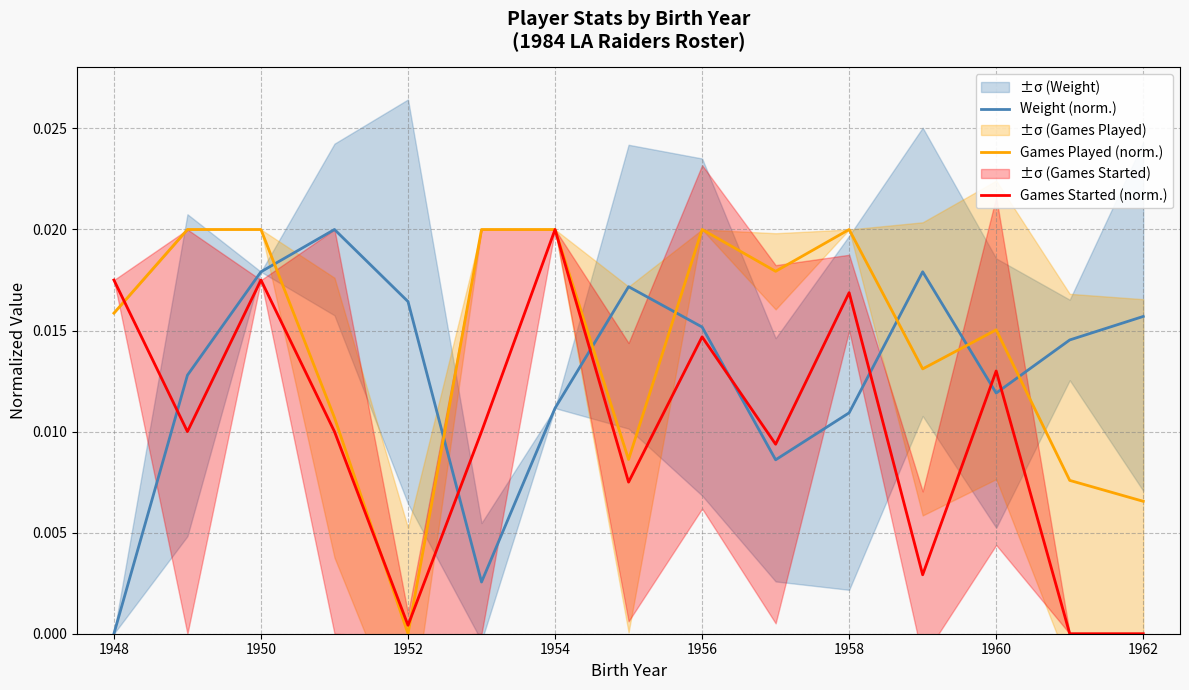

At which label does Games Played (norm.) reach its minimum?

1952